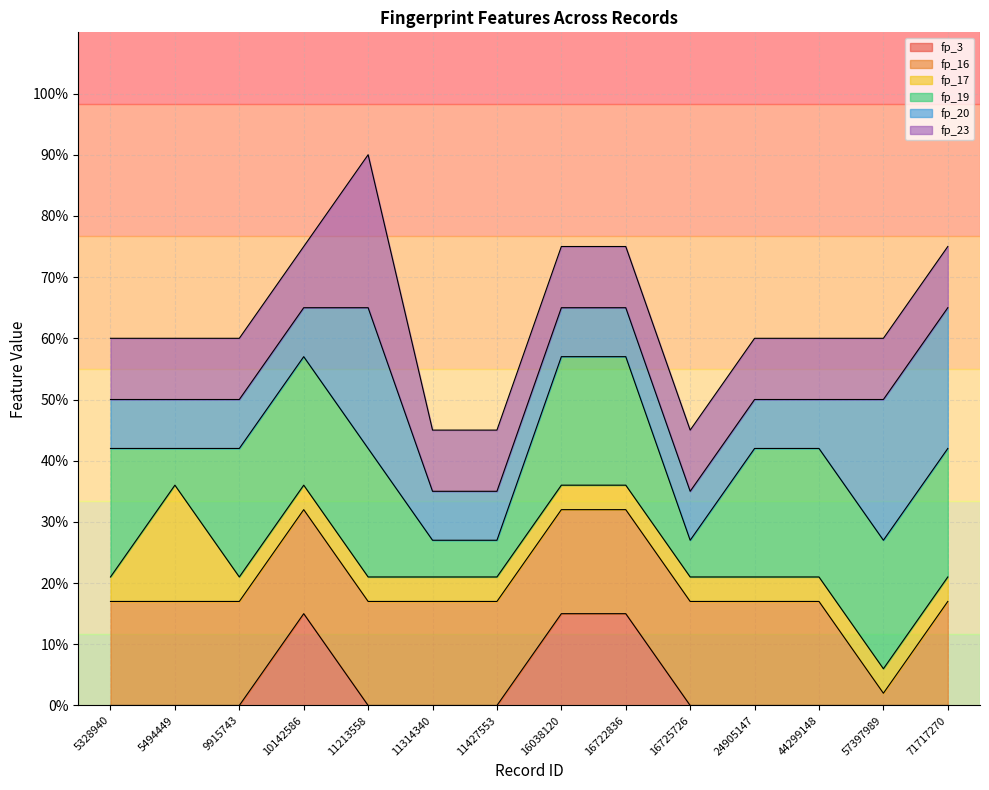

Which series changed the most between 24905147 and 57397989?

fp_16